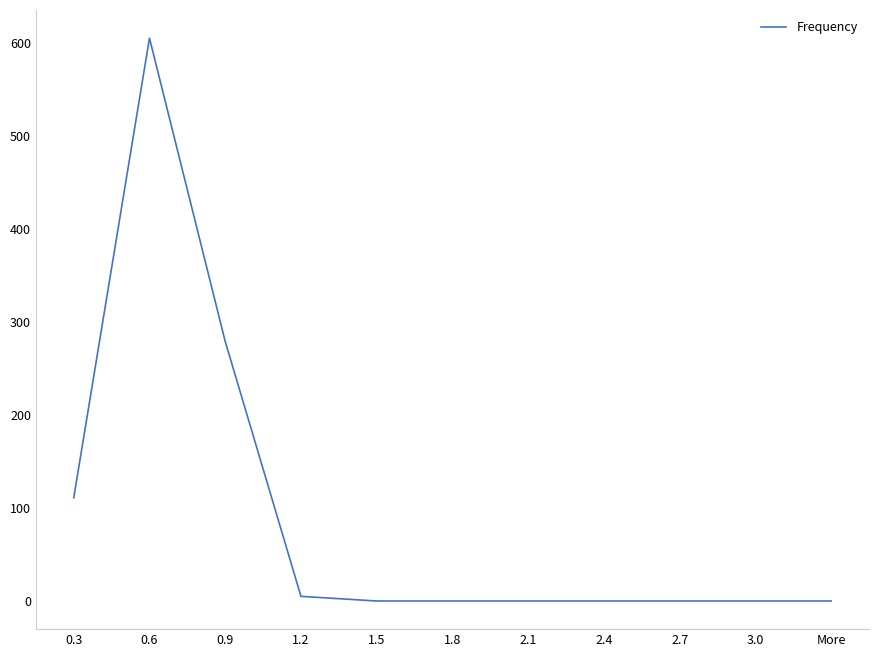

Which has a higher value, 3.0 or 0.9?

0.9